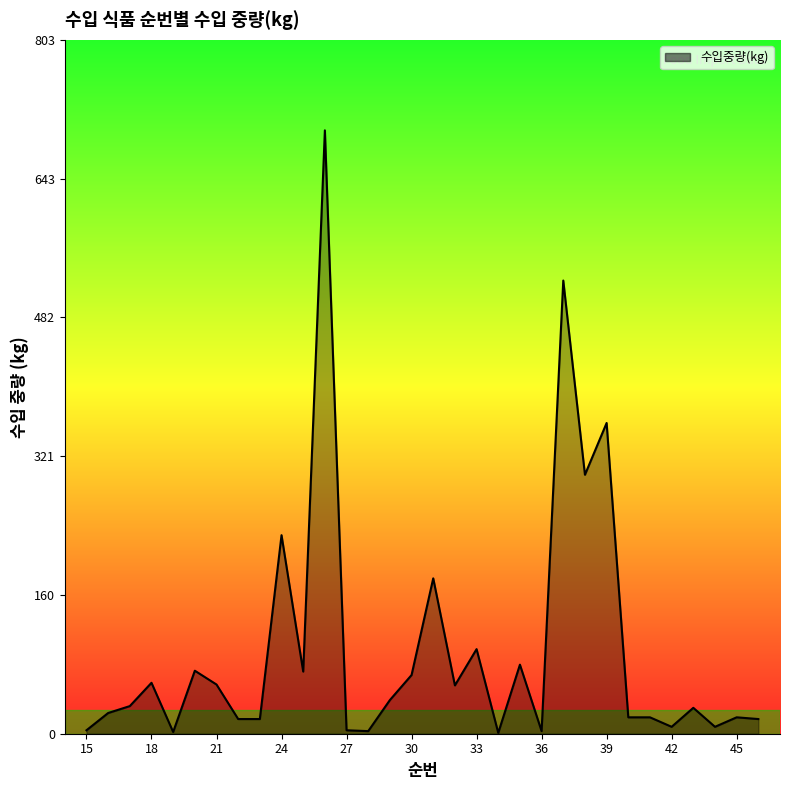

What is the average value?

98